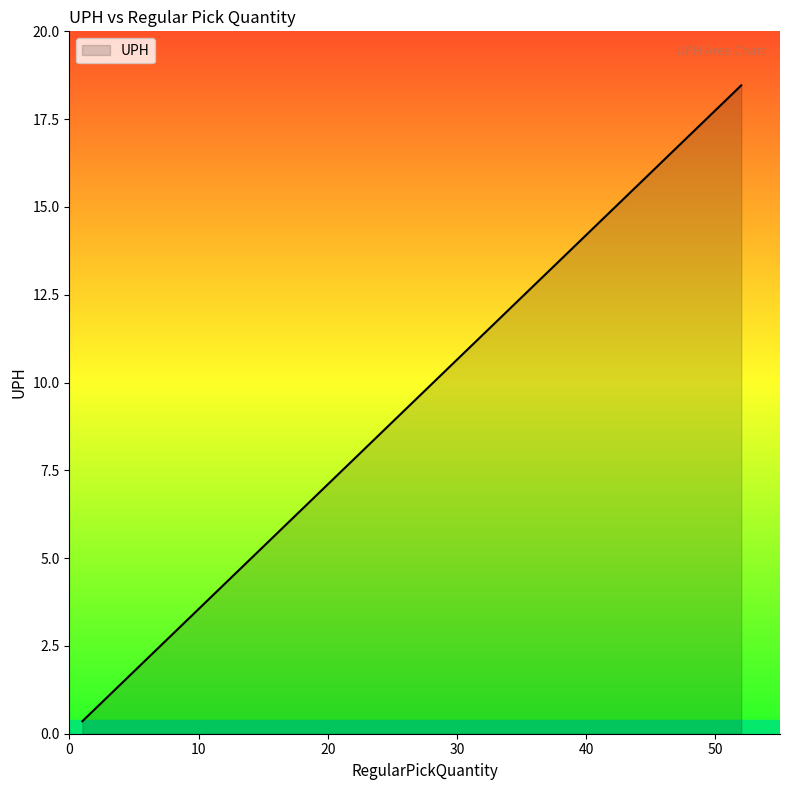

What is the smallest value displayed?

0.4